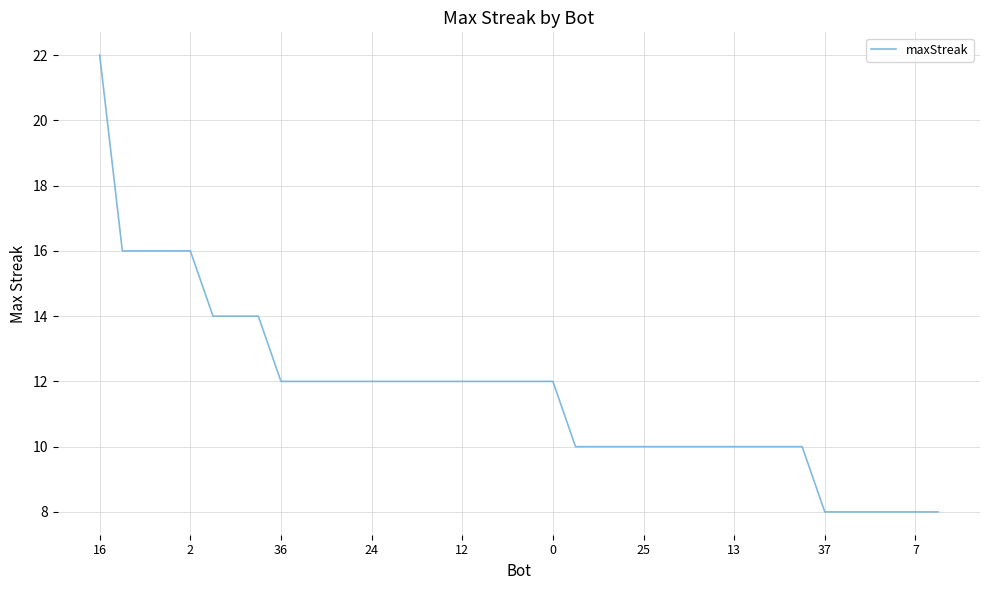

What is the maximum value shown in the chart?

22